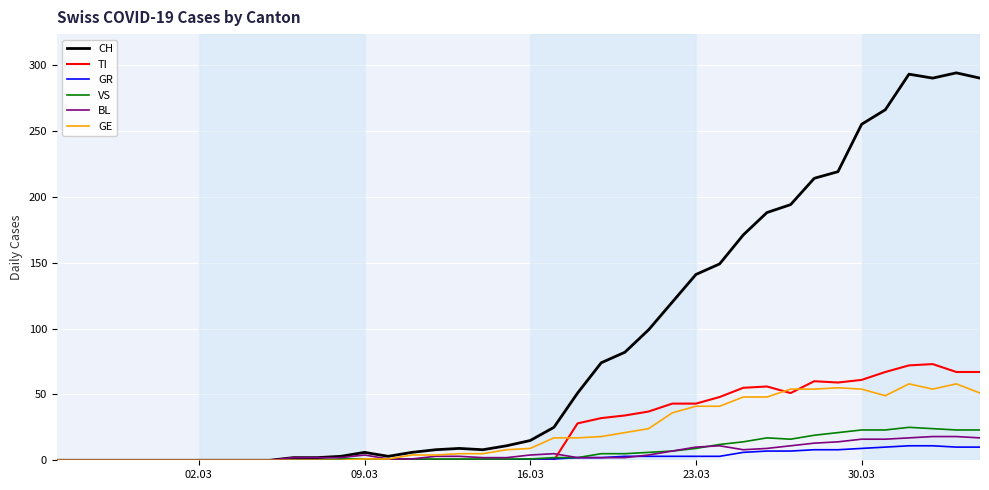

Which series has the largest total across all categories?

CH